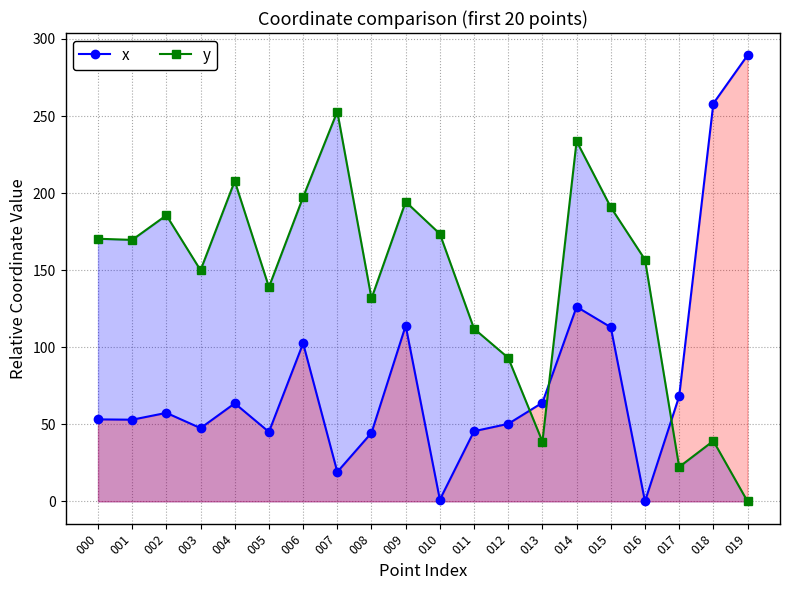

What is the approximate value of y at 002?

185.6